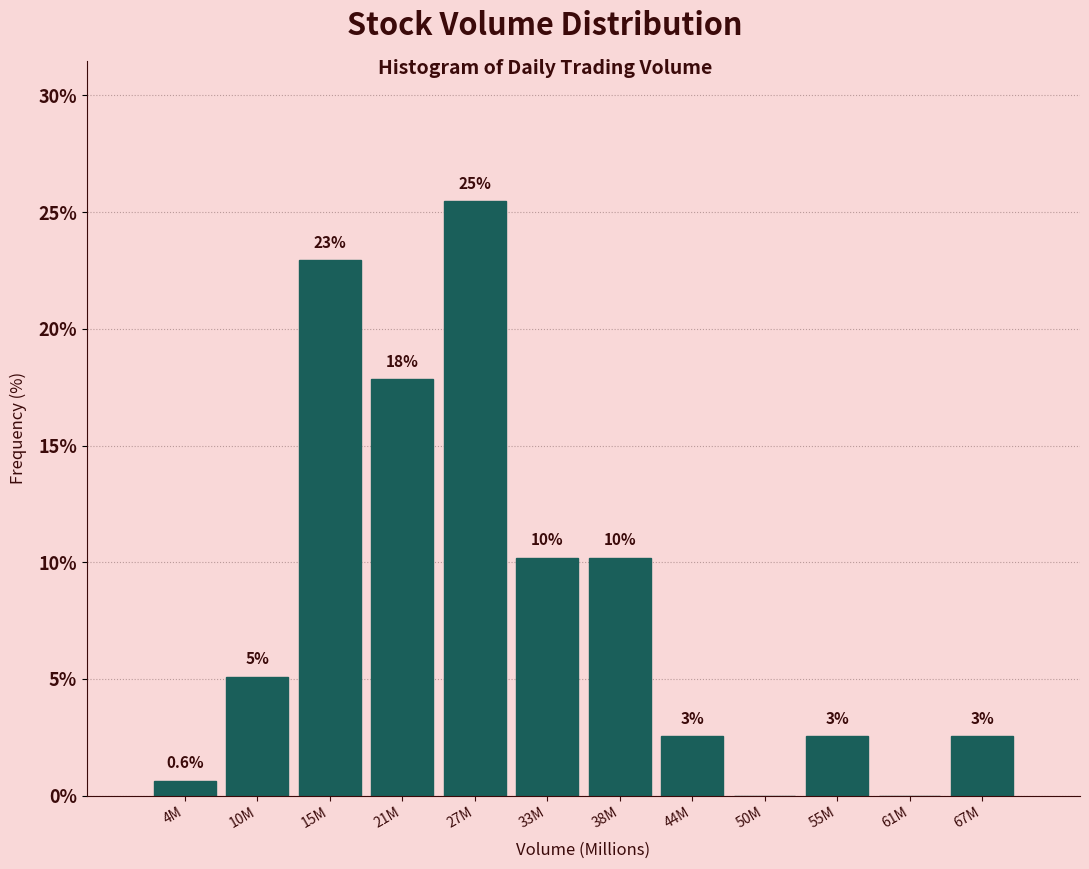

Are the bars horizontal?

No